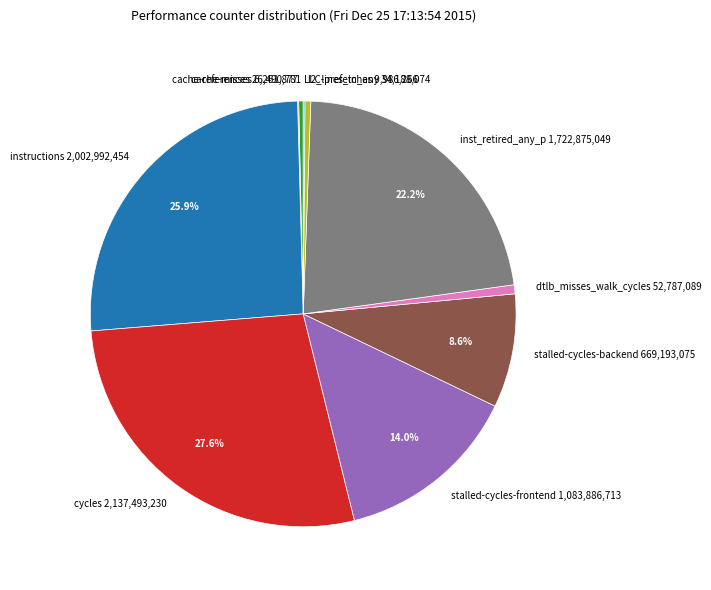

What portion of the pie excludes inst_retired_any_p 1,722,875,049?

77.8%